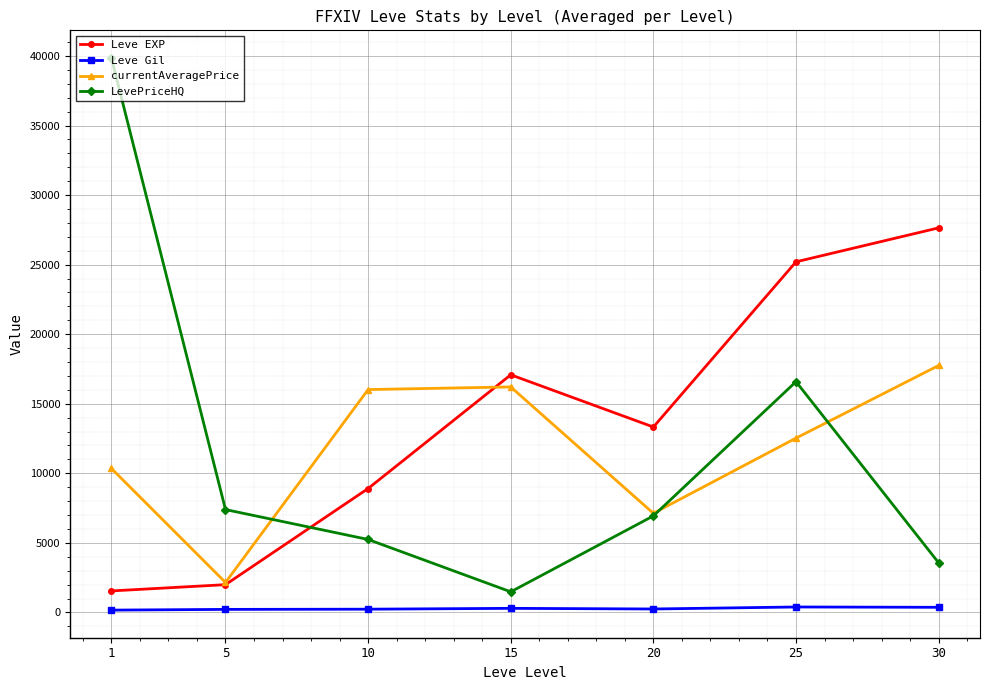

Between 1 and 20, which series saw the biggest shift?

LevePriceHQ